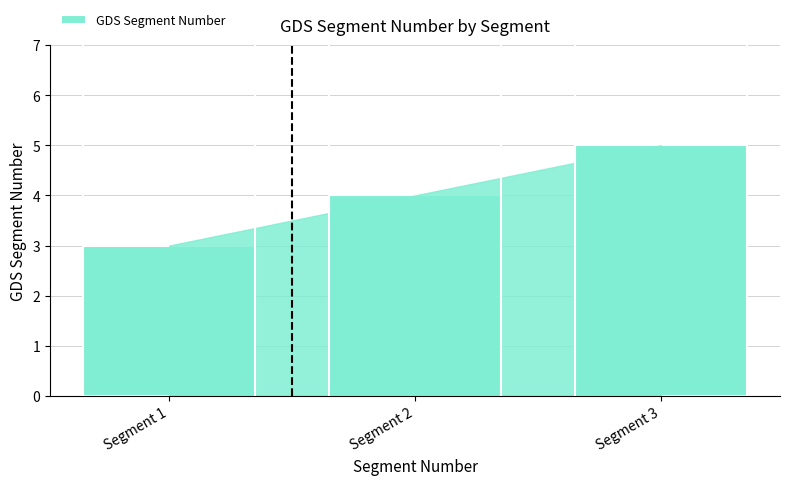

What is the ratio of the value at Segment 1 to the value at Segment 3?

0.6